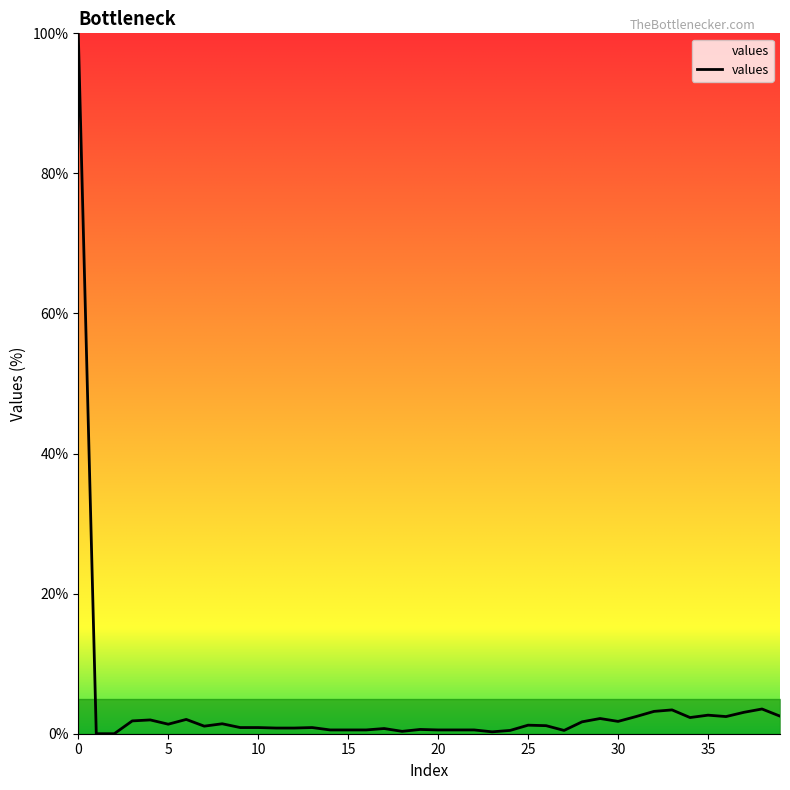

What is the greatest value displayed?

100.0